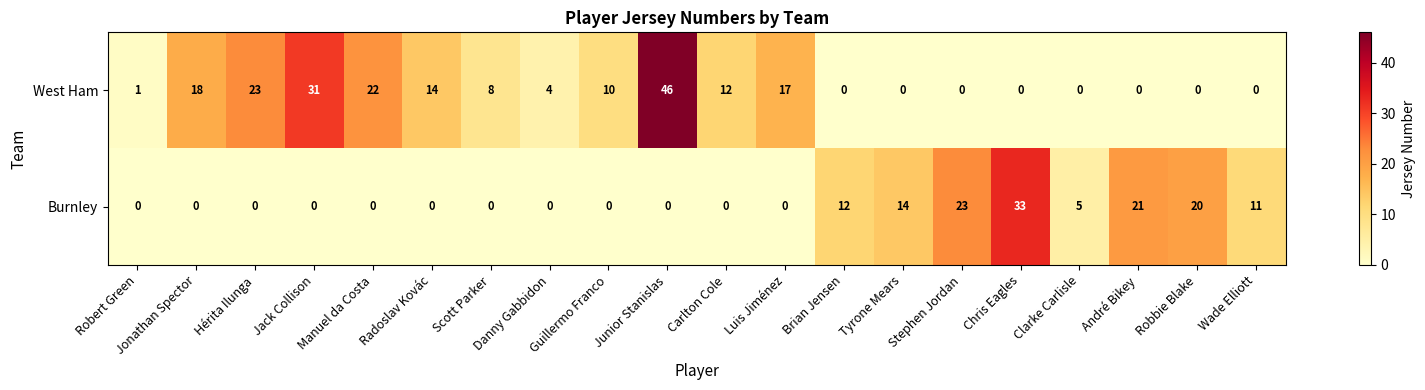

The value of West Ham at André Bikey is 0. True or false?

True